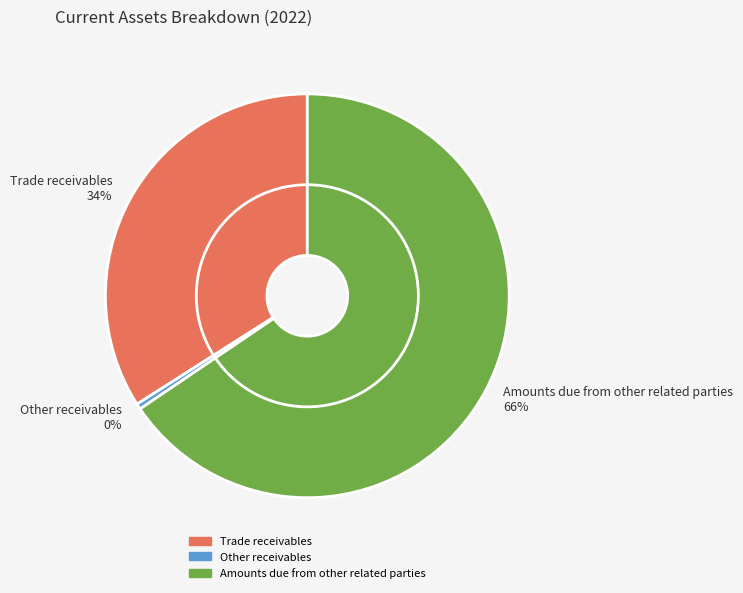

What portion of the pie excludes Trade receivables?

66.0%